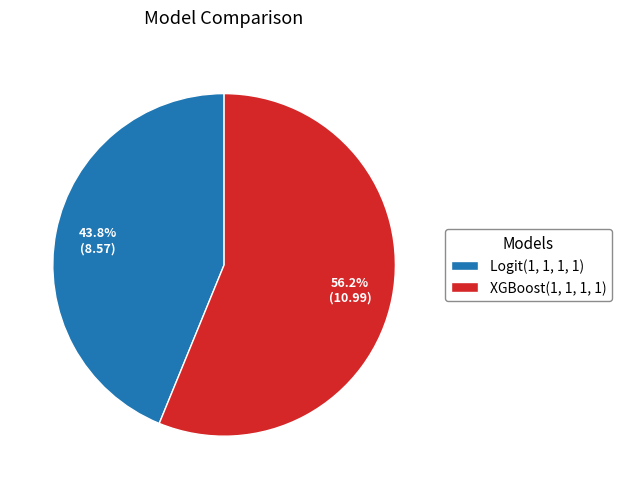

True or false: Logit(1, 1, 1, 1) accounts for 44% of the total.

True